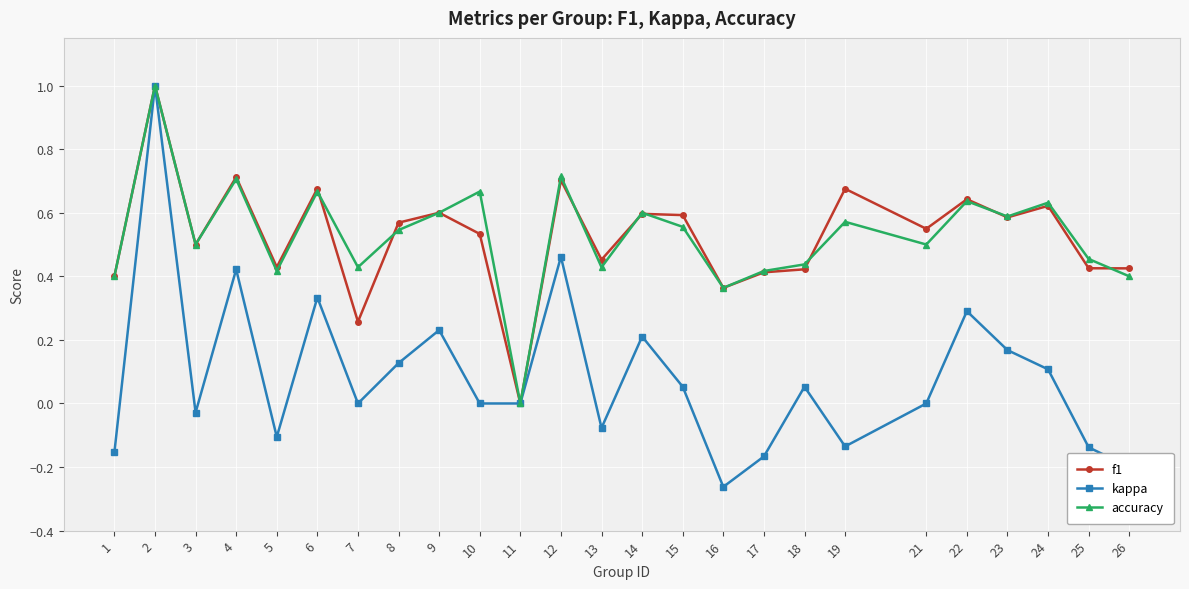

What is the difference between the maximum and minimum values in the accuracy series?

1.0